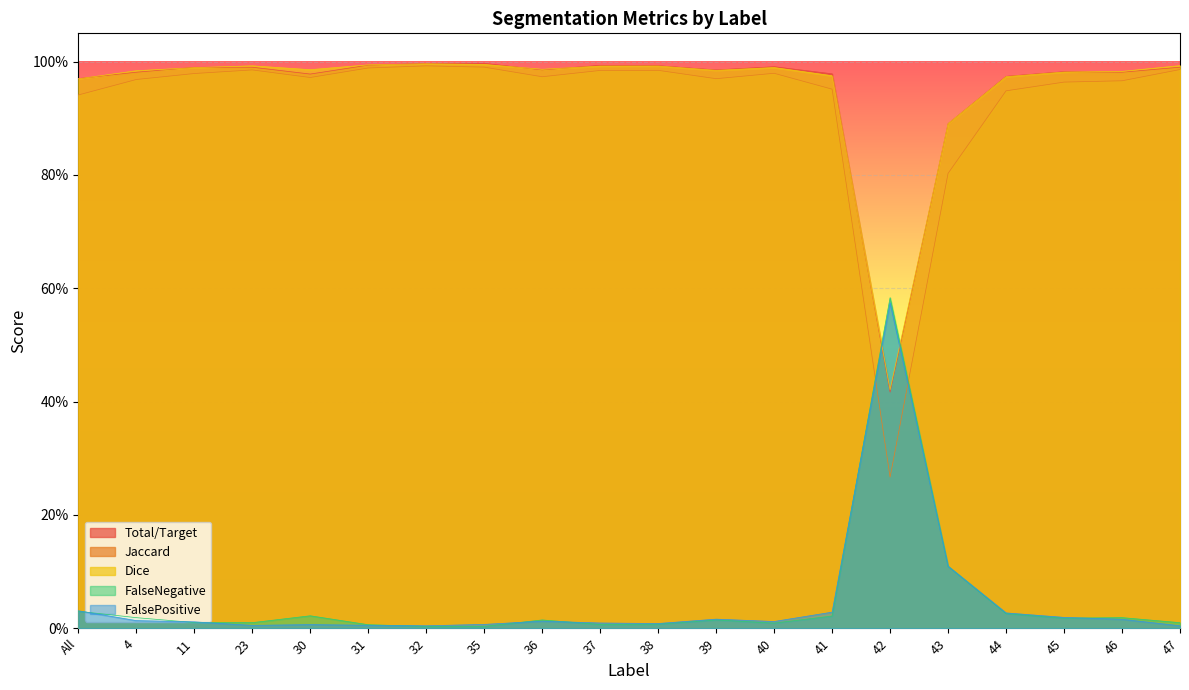

What is the label of the 6th point from the left?

31